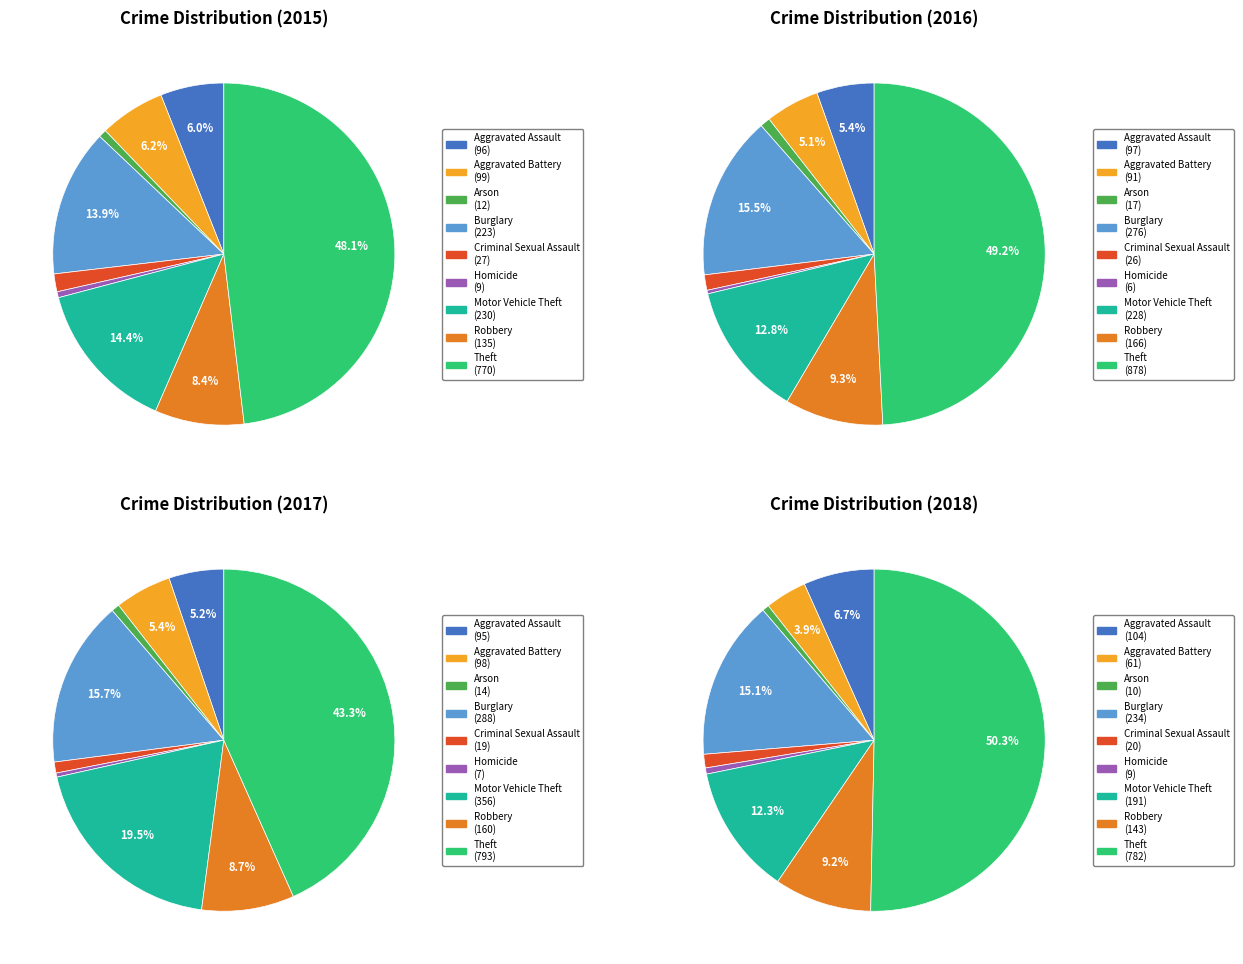

What is the ratio of the value at Motor Vehicle Theft to the value at Homicide?

25.6